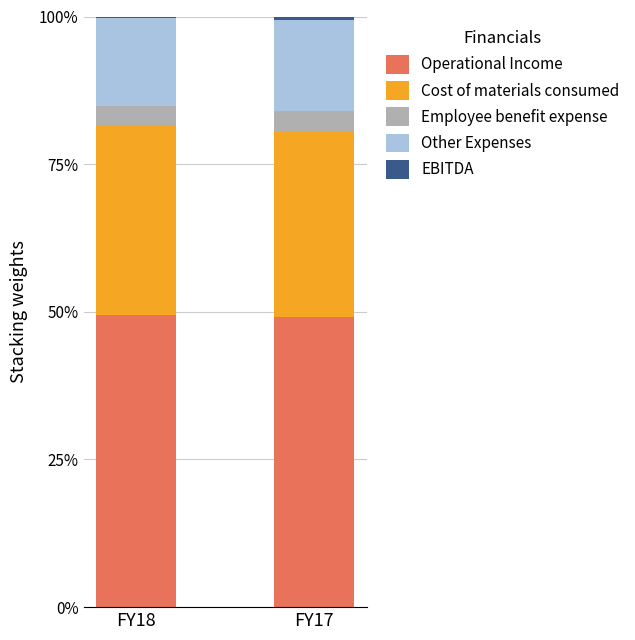

What is the highest value of the Operational Income series?

49.4